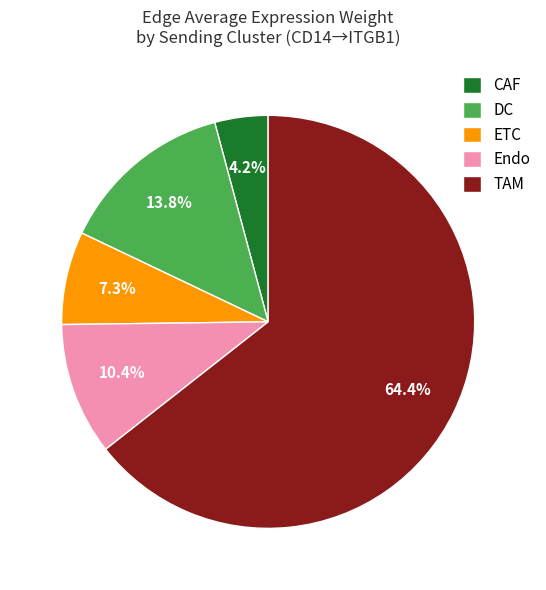

What is the smallest slice in the pie chart?

CAF